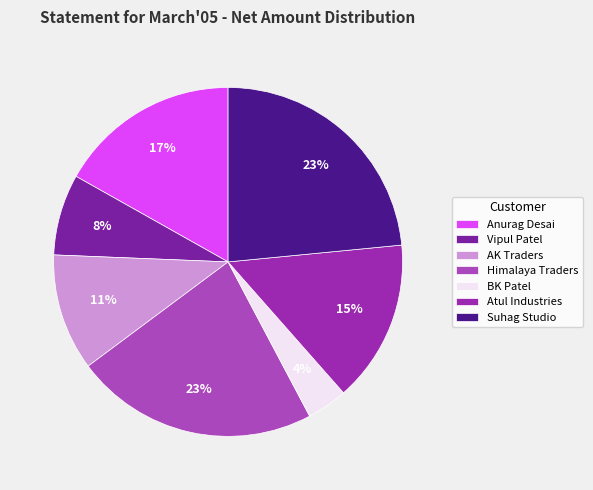

How many segments does this pie chart have?

7